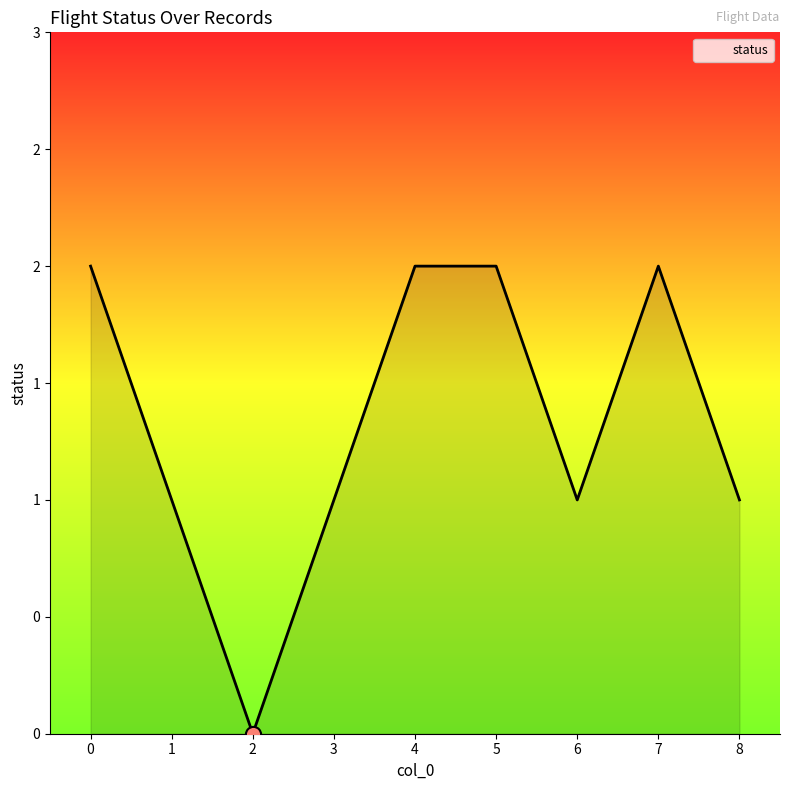

Does the chart have visible grid lines?

No